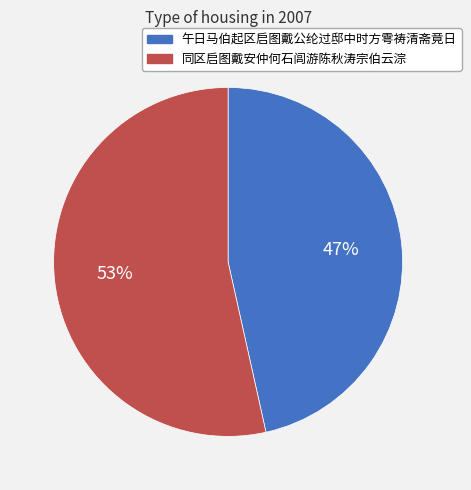

How many segments does this pie chart have?

2